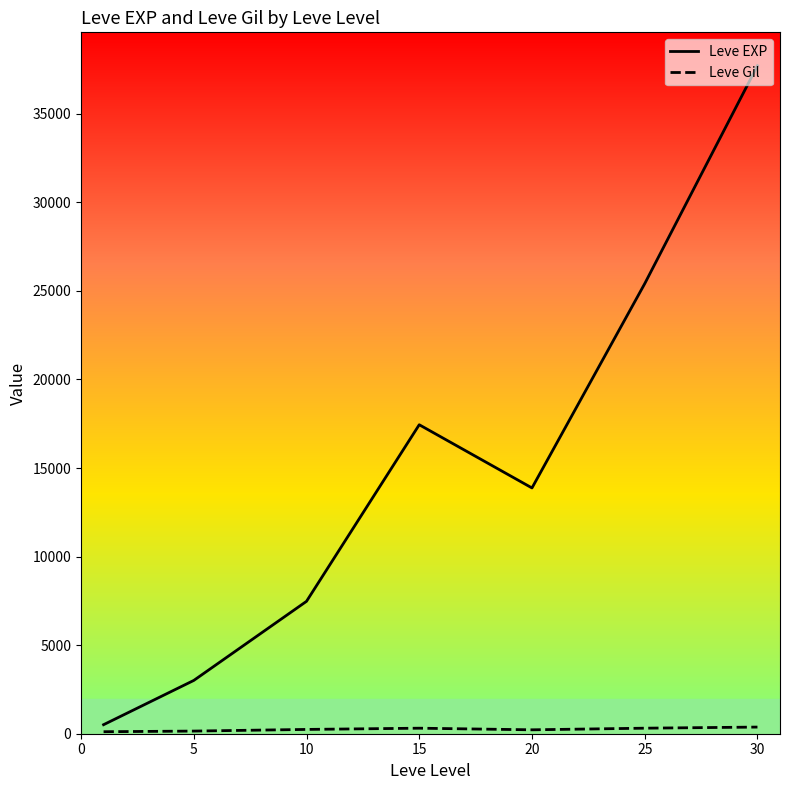

Which series has the largest total across all categories?

Leve EXP